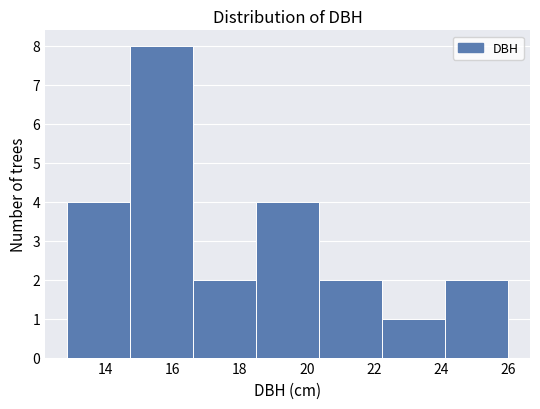

Reading left to right, transcribe this chart: for each bar, give the range it covers on the x-axis and its height. Neither the bar edges nor the heights are printed on the chart, so give them approximately, as read against the axes.

12.8 to 14.8: 4
14.8 to 16.6: 8
16.6 to 18.4: 2
18.4 to 20.4: 4
20.4 to 22.2: 2
22.2 to 24.2: 1
24.2 to 26.0: 2